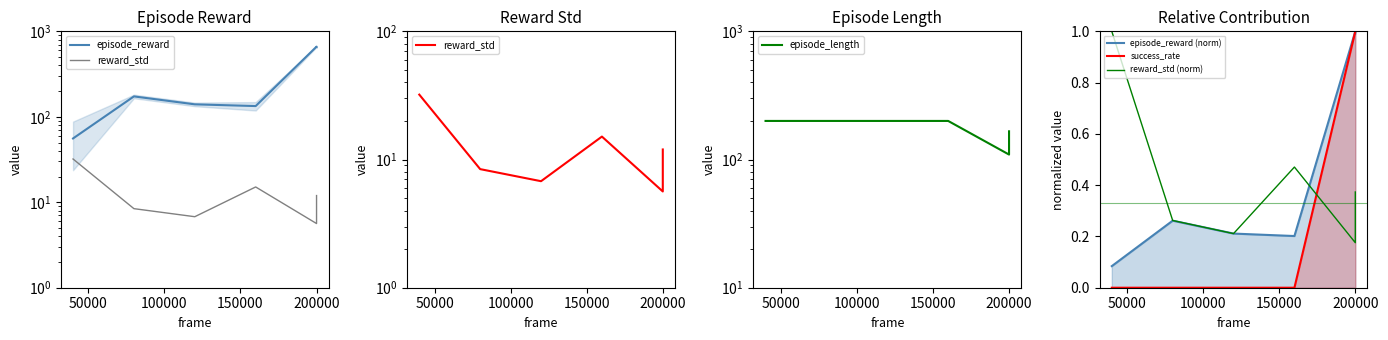

What is the difference between the maximum and minimum values in the episode_reward (norm) series?

0.9